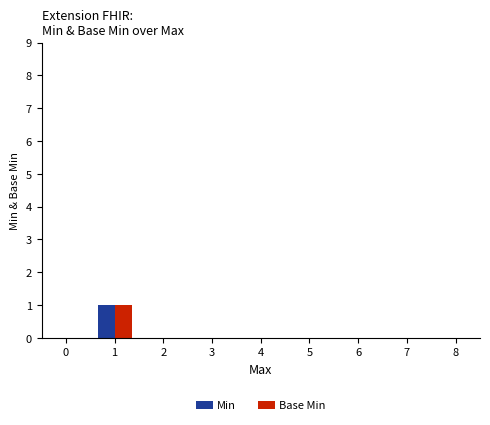

Reading left to right, list all the values displayed in this chart.

Min: 0	1
Base Min: 0	1